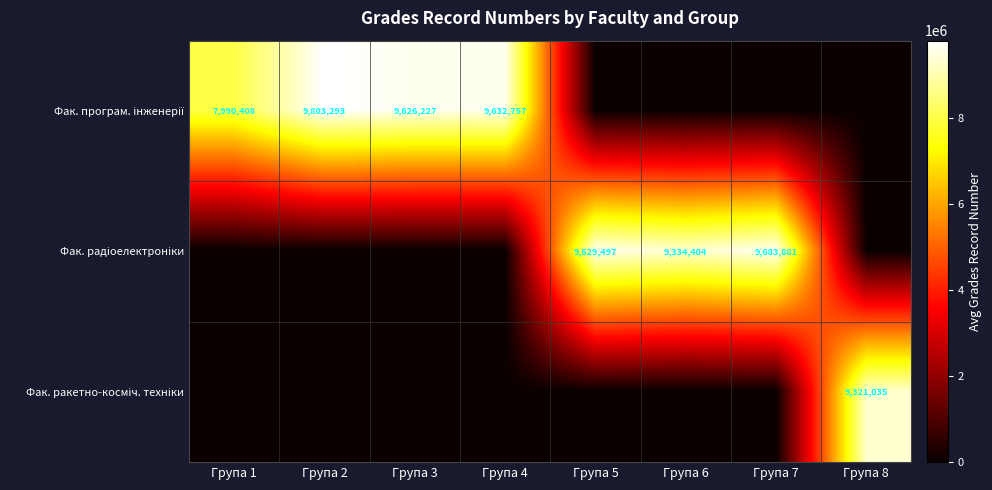

Which series has the widest spread of values?

Фак. програм. інженерії